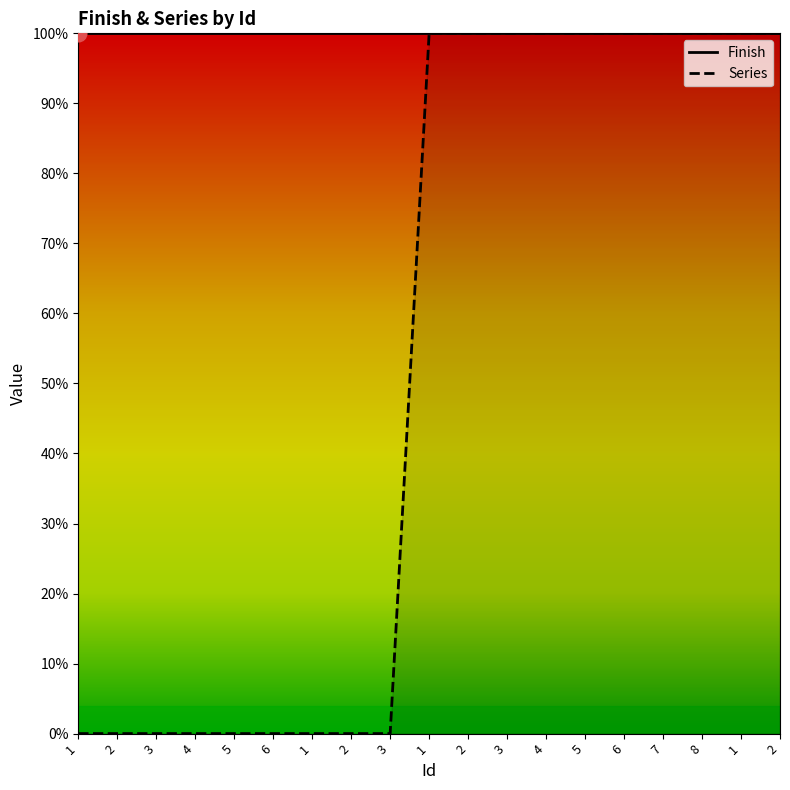

Reading left to right, list all the values displayed in this chart.

0	0	0	0	0	0	0	0	0	1	1	1	1	1	1	1	1	1	1